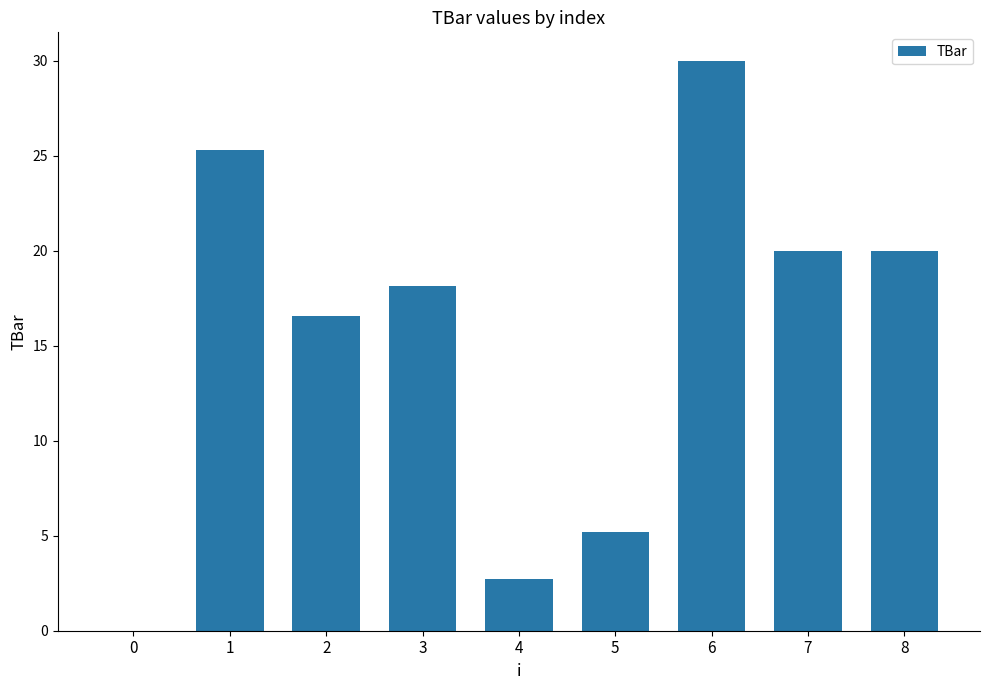

What is the sum of the values at 2 and 0?

16.6